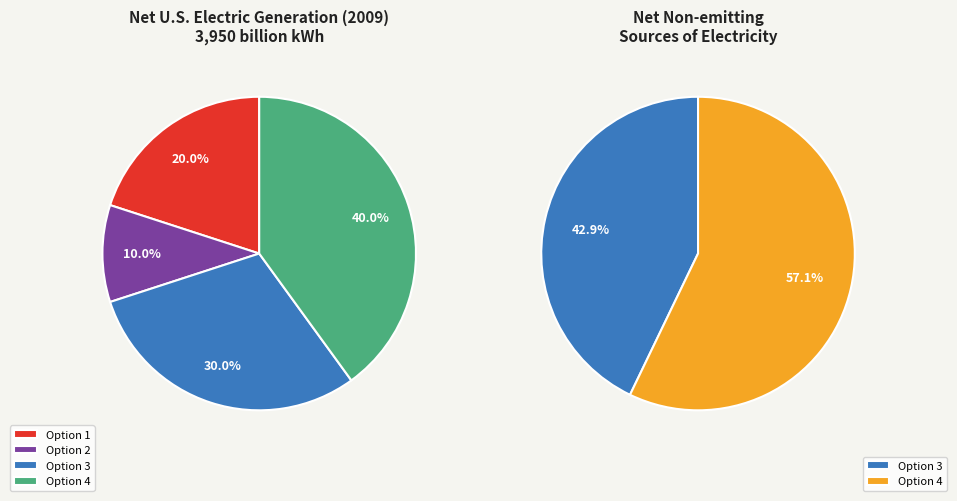

The 6 slice represents 1% of the pie. True or false?

False